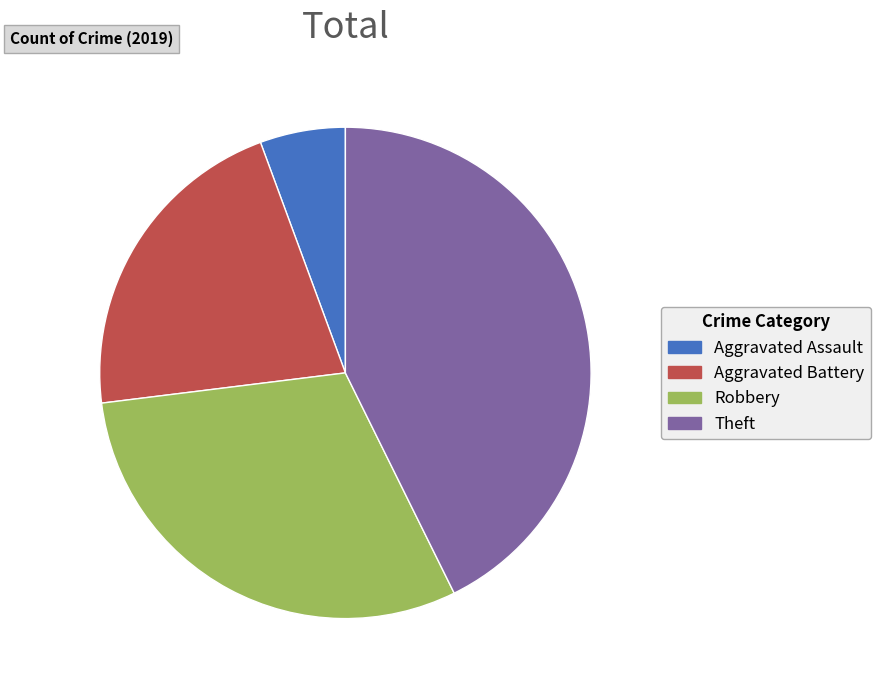

Rank the categories by value from lowest to highest.

Aggravated Assault, Aggravated Battery, Robbery, Theft